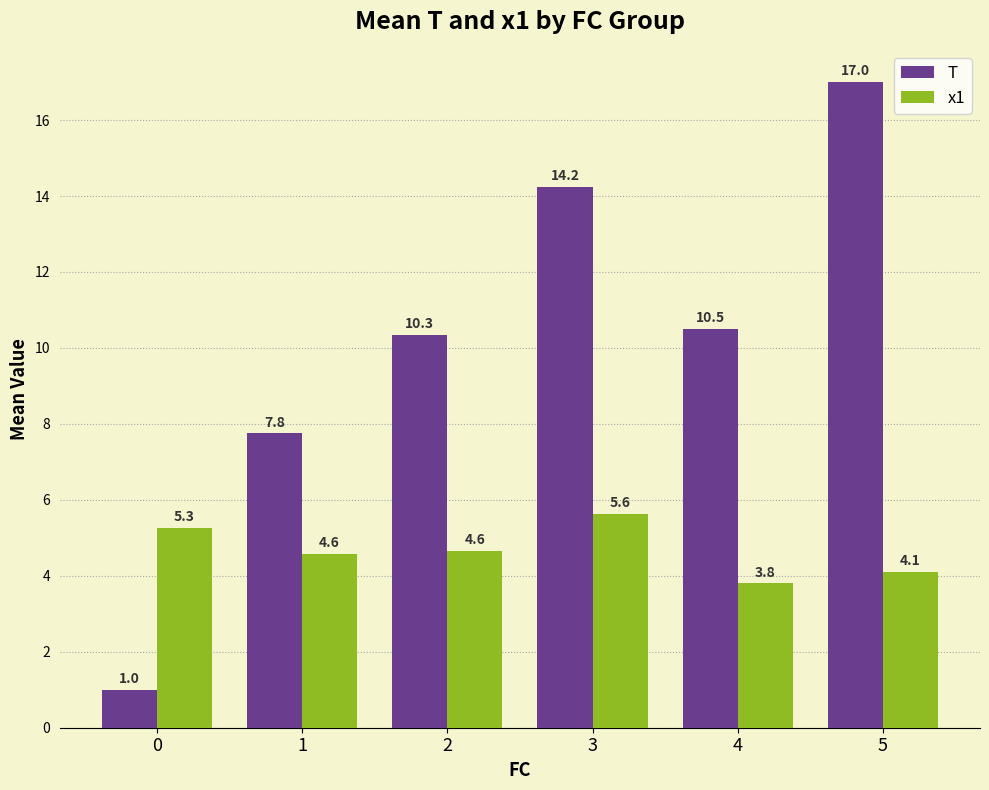

Which series has the largest total across all categories?

T